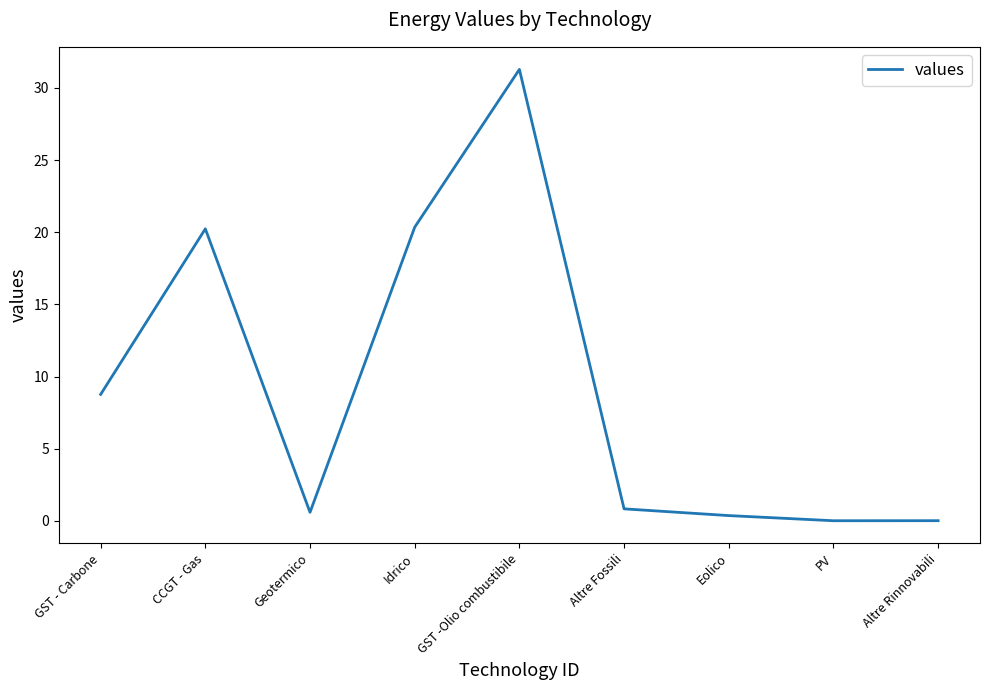

What is the change in value from GST - Carbone to GST -Olio combustibile?

+22.5